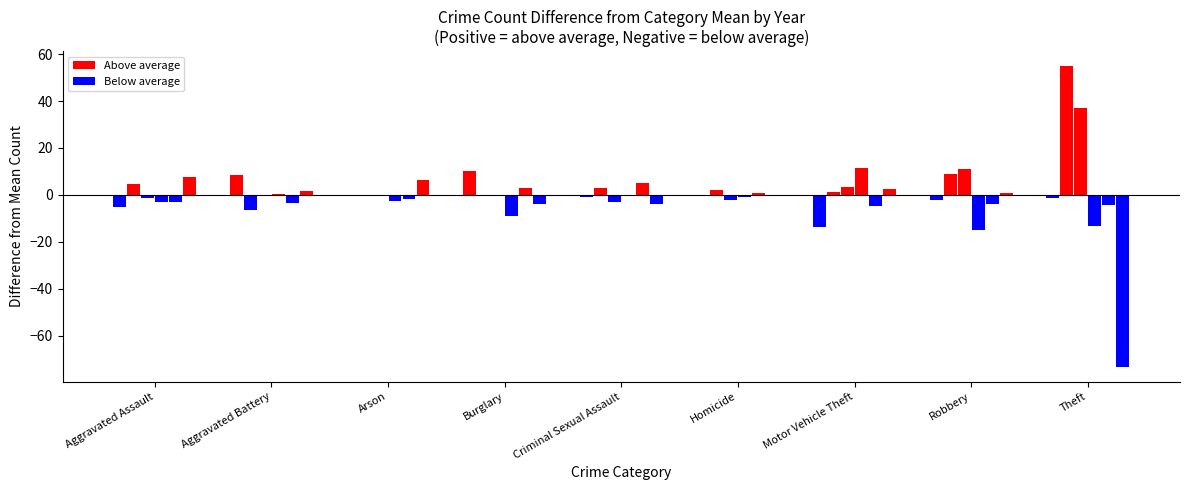

What is the minimum value for 2019?

1